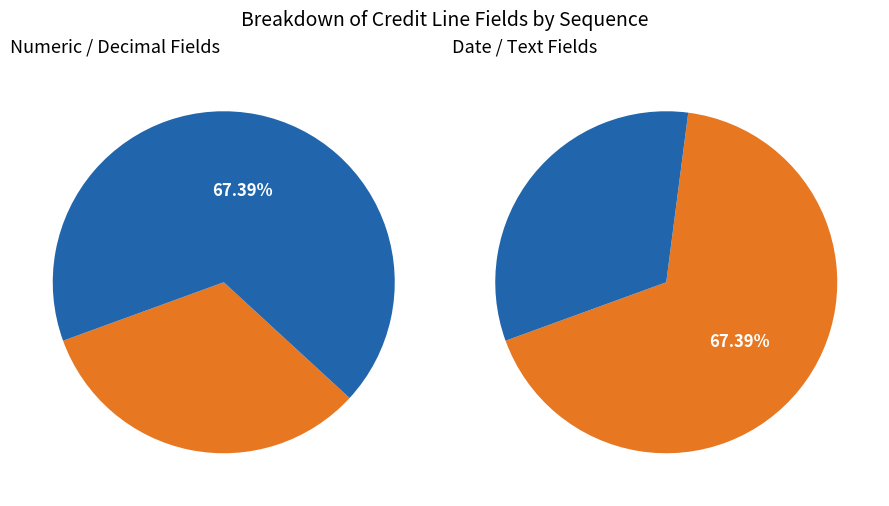

Does Customer Check Digit account for over 50% of the chart?

No